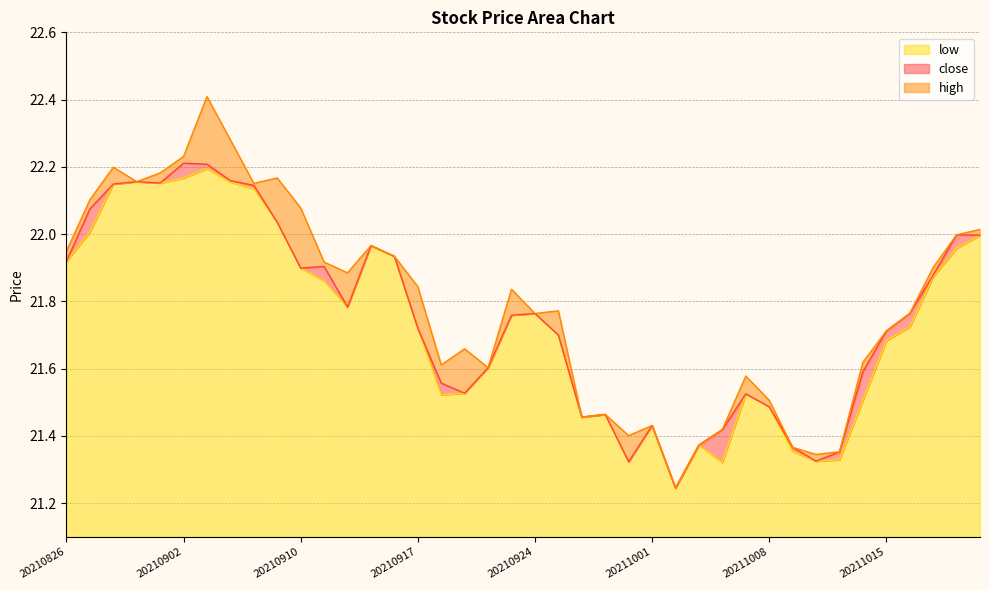

True or false: high and low intersect in this chart.

False